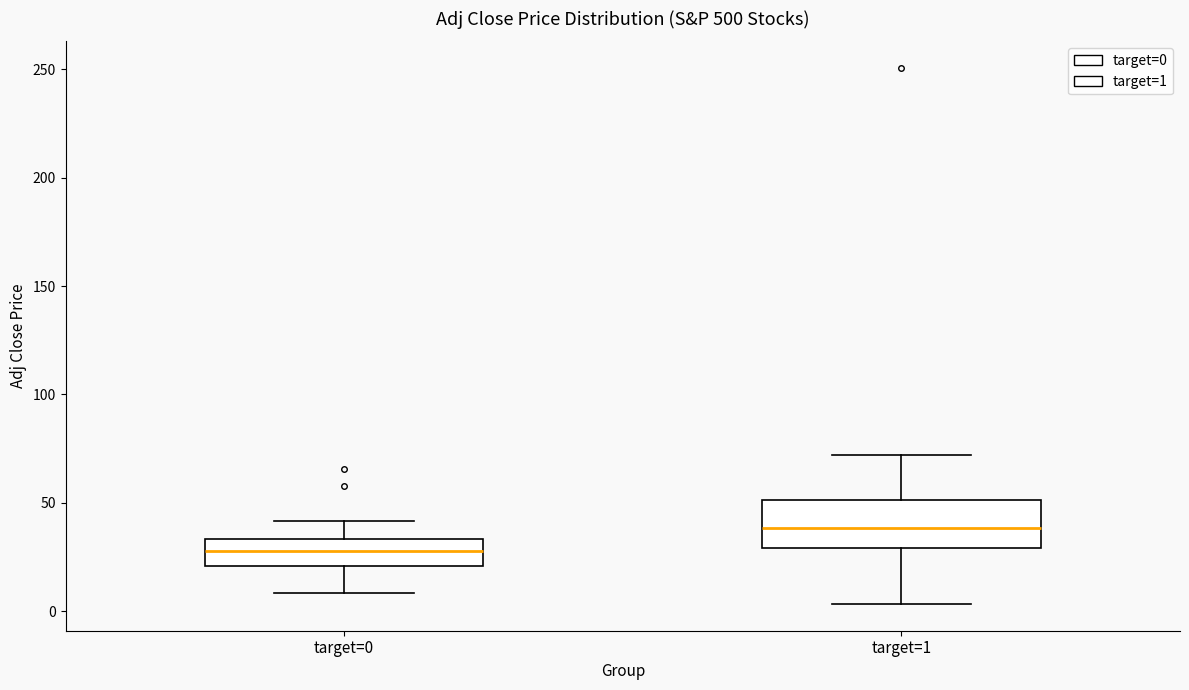

Comparing the boxes themselves (not the whiskers), which one is the tallest?

target=1